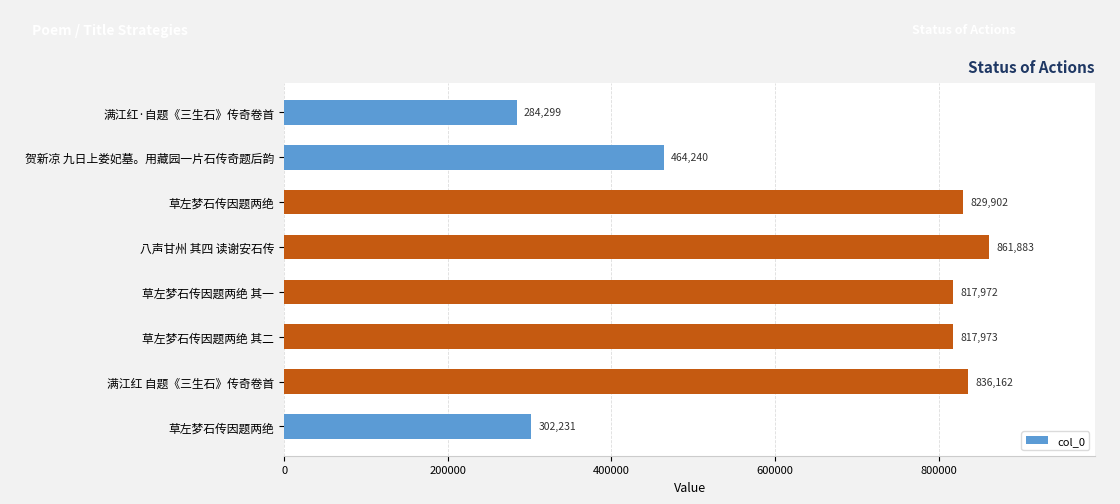

Count the number of categories in the chart.

8